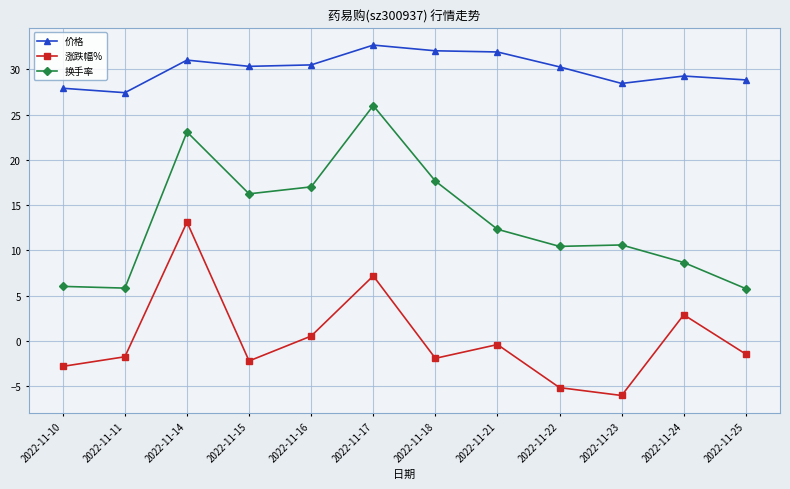

What is the average value of the 涨跌幅% series?

0.2